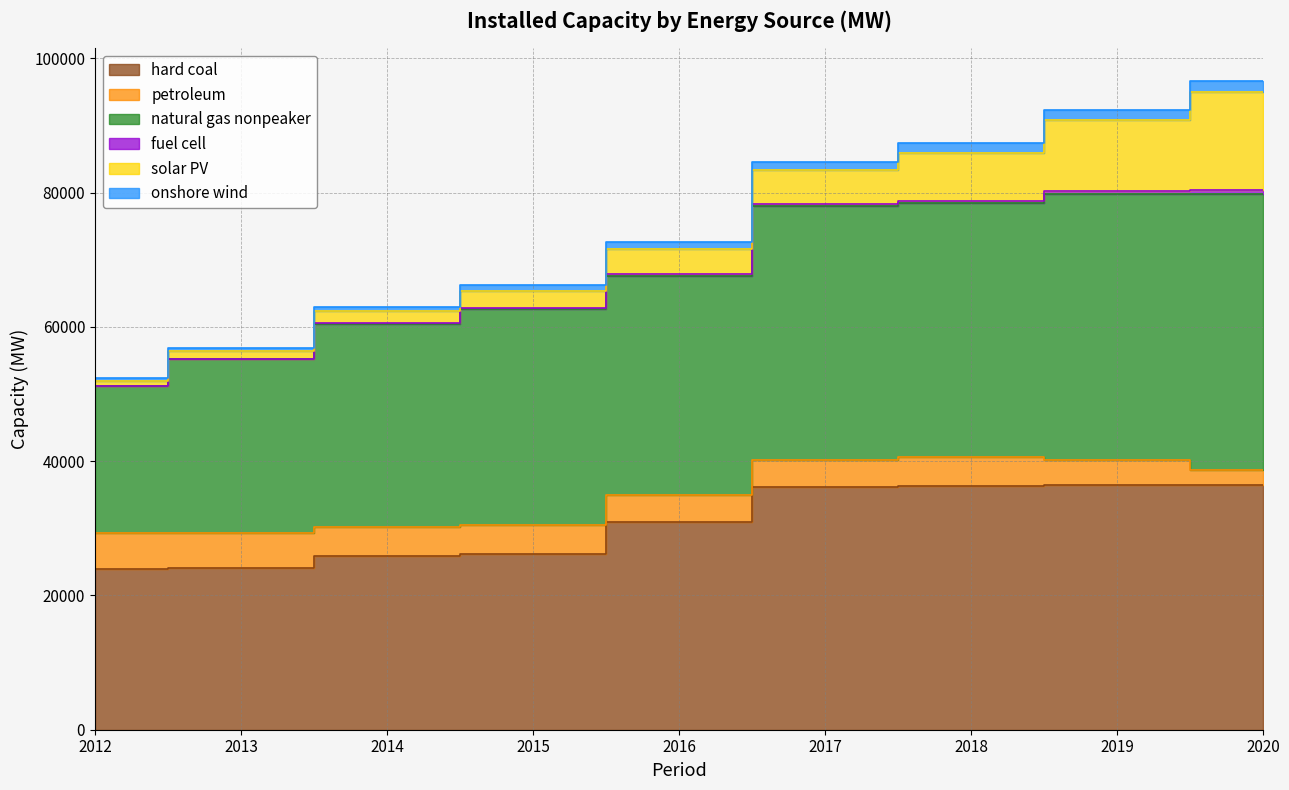

What is the smallest value displayed?

24003.1